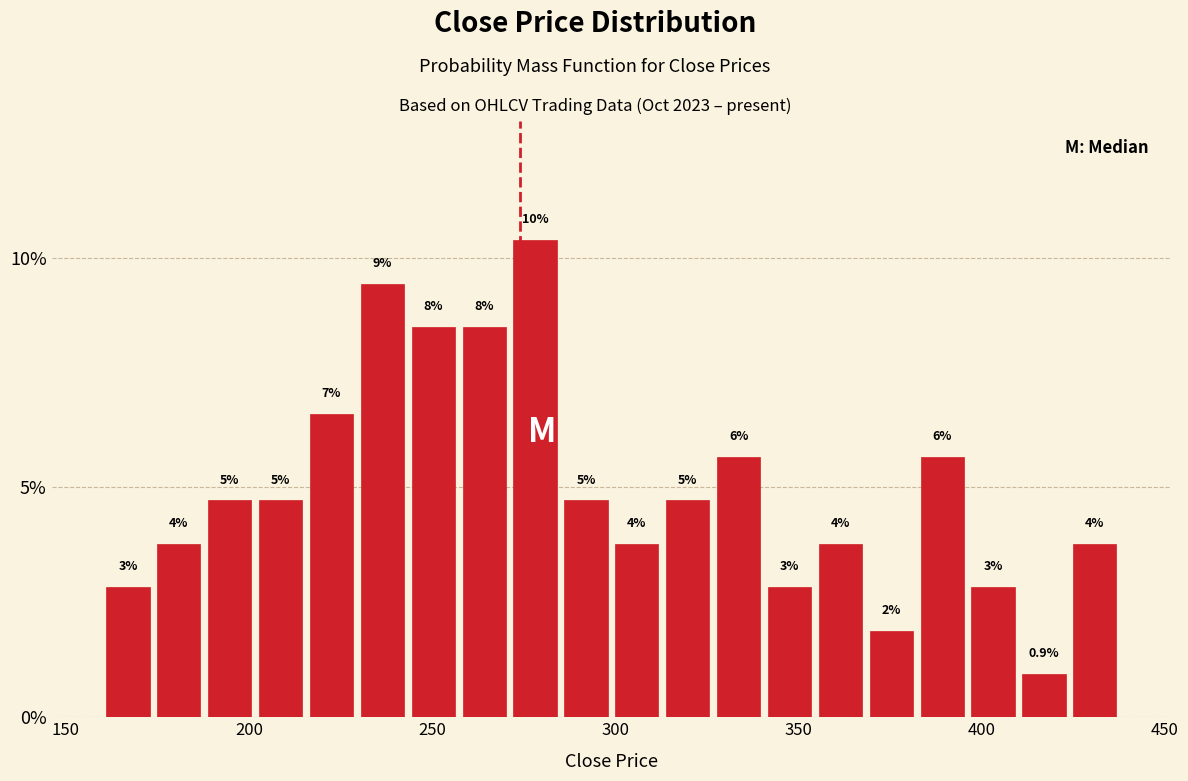

Around what value on the x-axis is the tallest bar? Give the approximate position of its centre, as read against the axis.

280